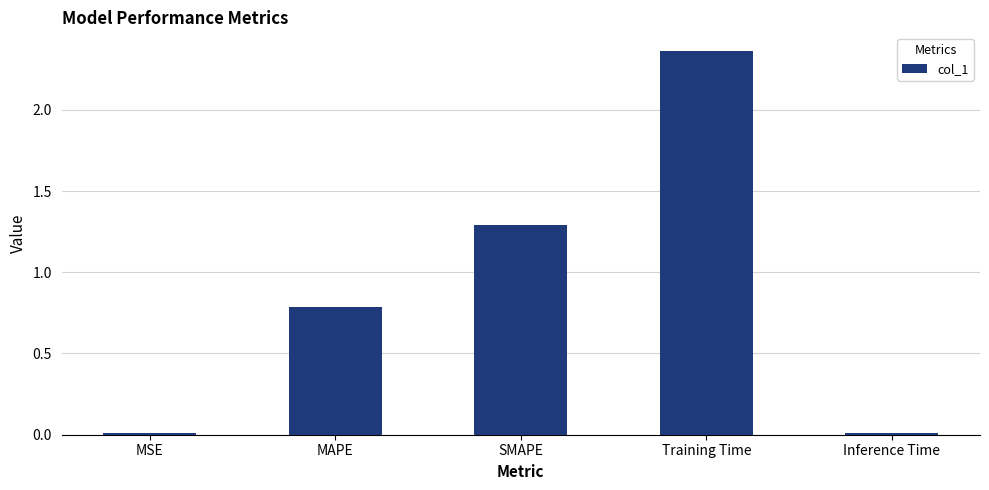

What is the label of the 2nd bar from the right?

Training Time